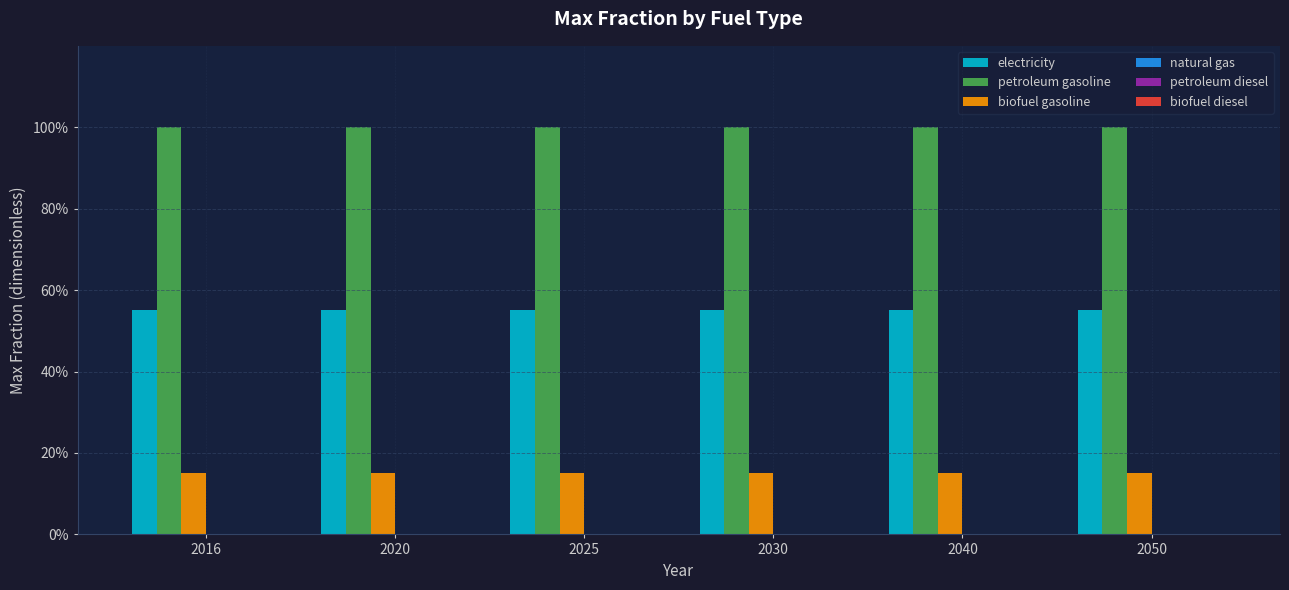

Which series changed the most between 2030 and 2050?

electricity